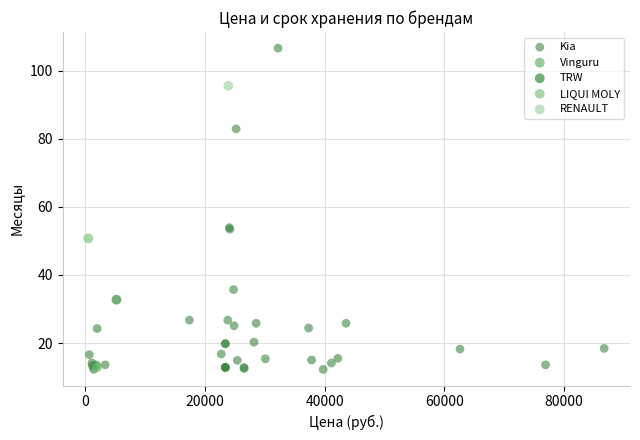

What are all the series names shown in the legend?

Kia, Vinguru, TRW, LIQUI MOLY, RENAULT